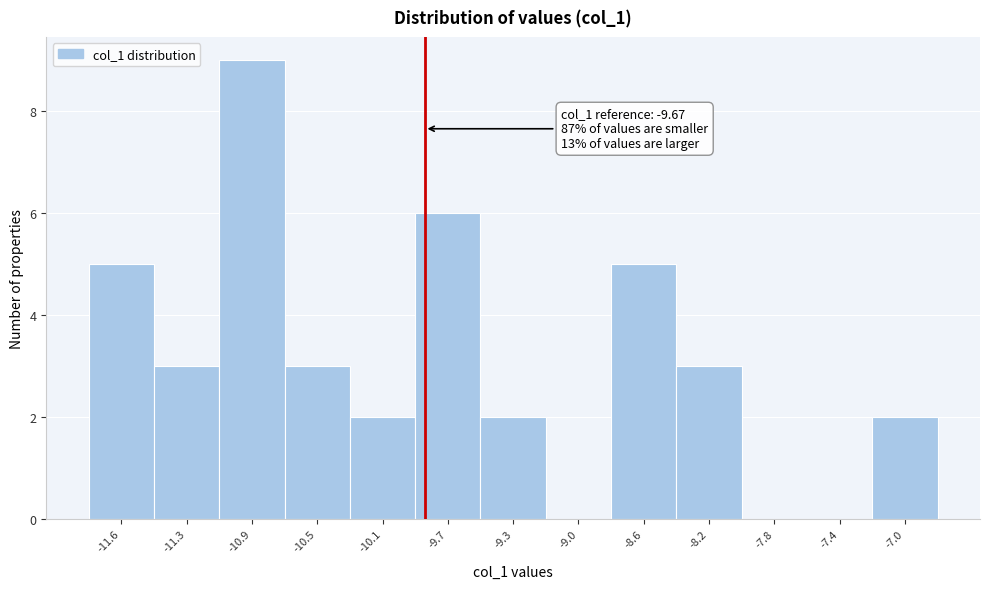

Reading left to right, what are all the values shown in this chart?

-11.6=5	-11.3=3	-10.9=9	-10.5=3	-10.1=2	-9.7=6	-9.3=2	-9.0=0	-8.6=5	-8.2=3	-7.8=0	-7.4=0	-7.0=2